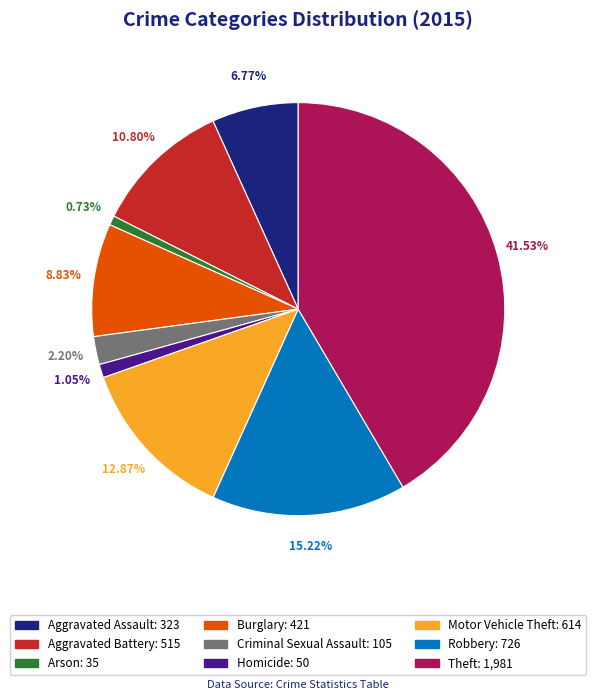

What percentage is the Arson slice, to the nearest percent?

1%